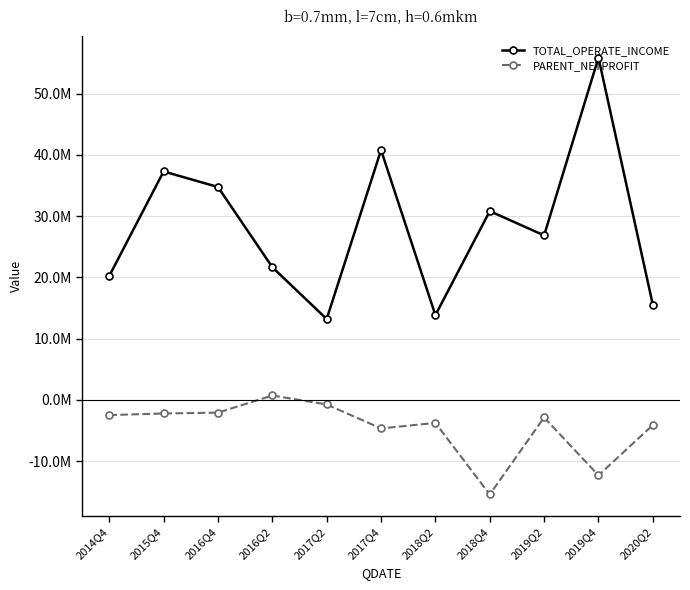

What is the difference between the second highest and minimum values in the PARENT_NETPROFIT series?

14695088.5